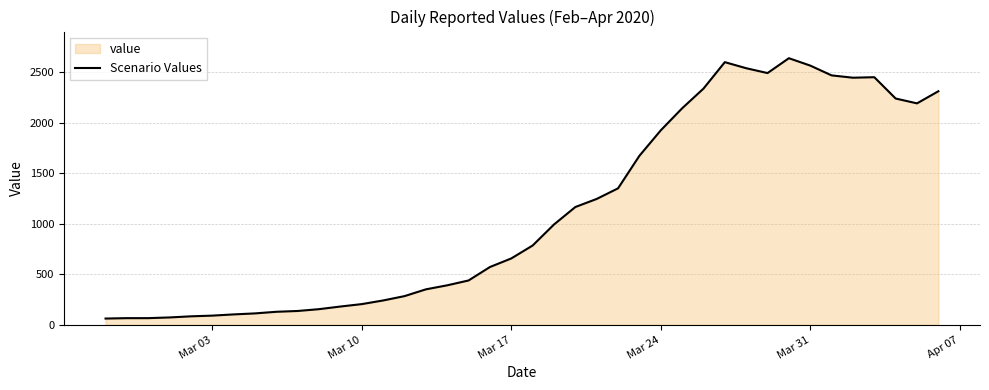

Does the chart display data point markers on the line(s)?

No